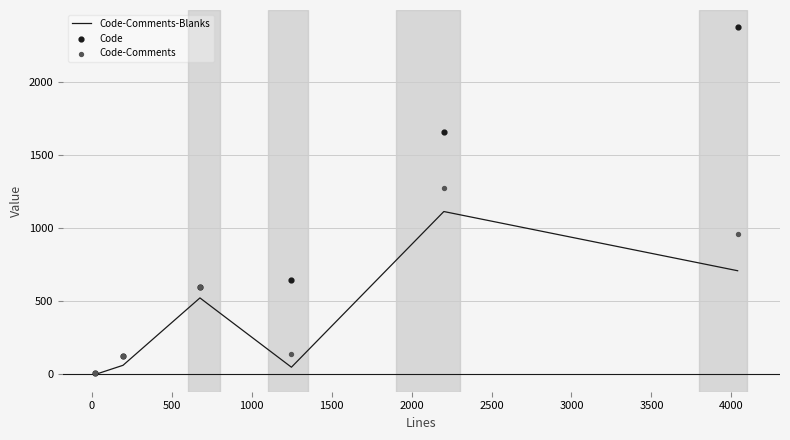

What is the total value across all series at 2000?

4043